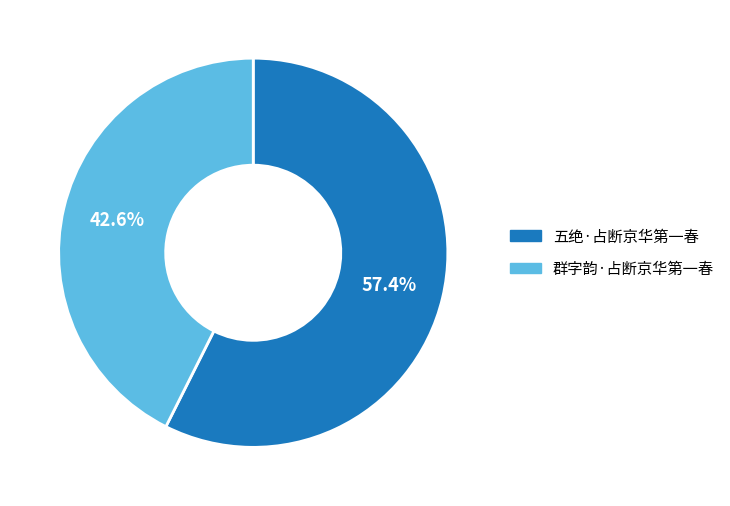

How many segments does this pie chart have?

2